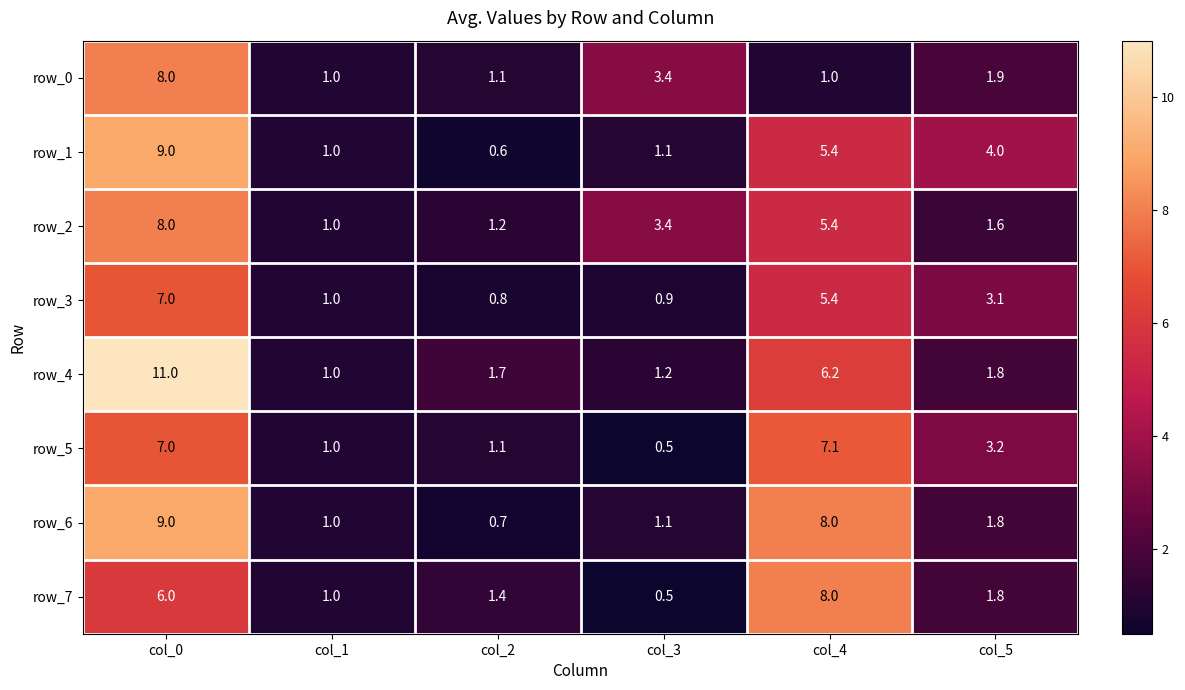

What value does the row_3 series have at col_0?

7.0